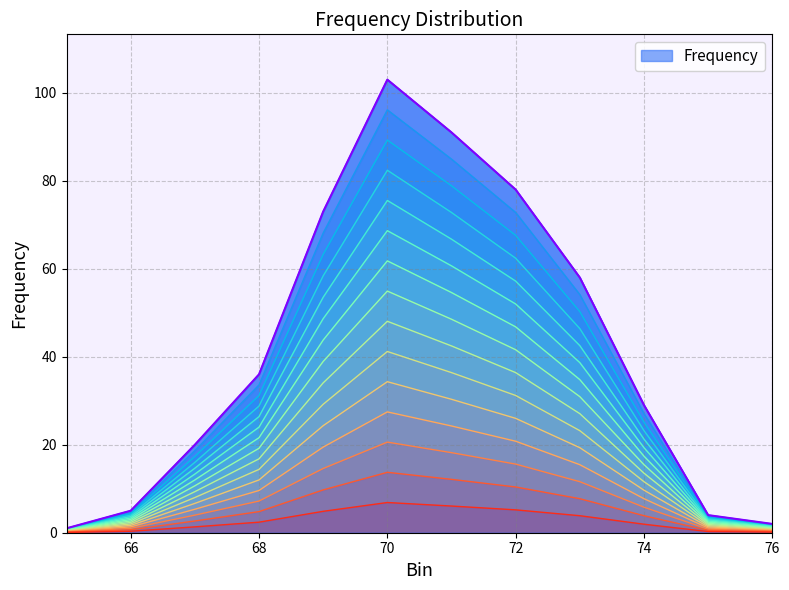

At which category does the chart reach its minimum across all series?

65